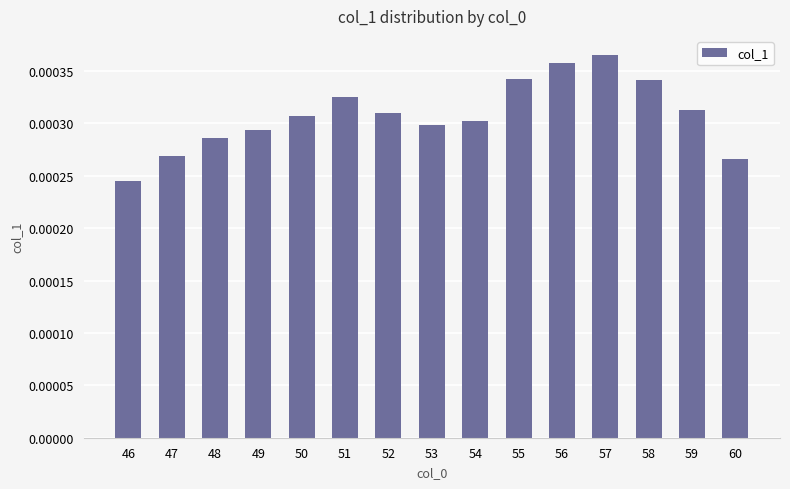

Where is the data nearest to the value 0?

46